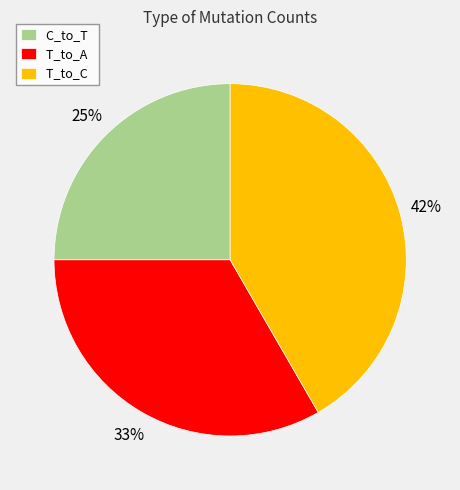

Is it true that T_to_A is 33% of the pie?

True